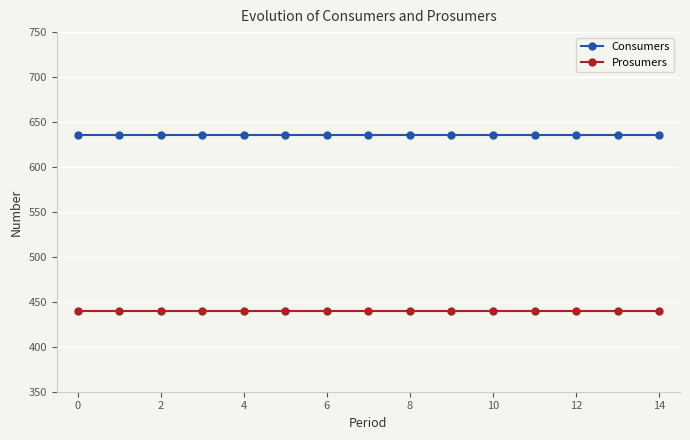

What is the lowest value of the Prosumers series?

440